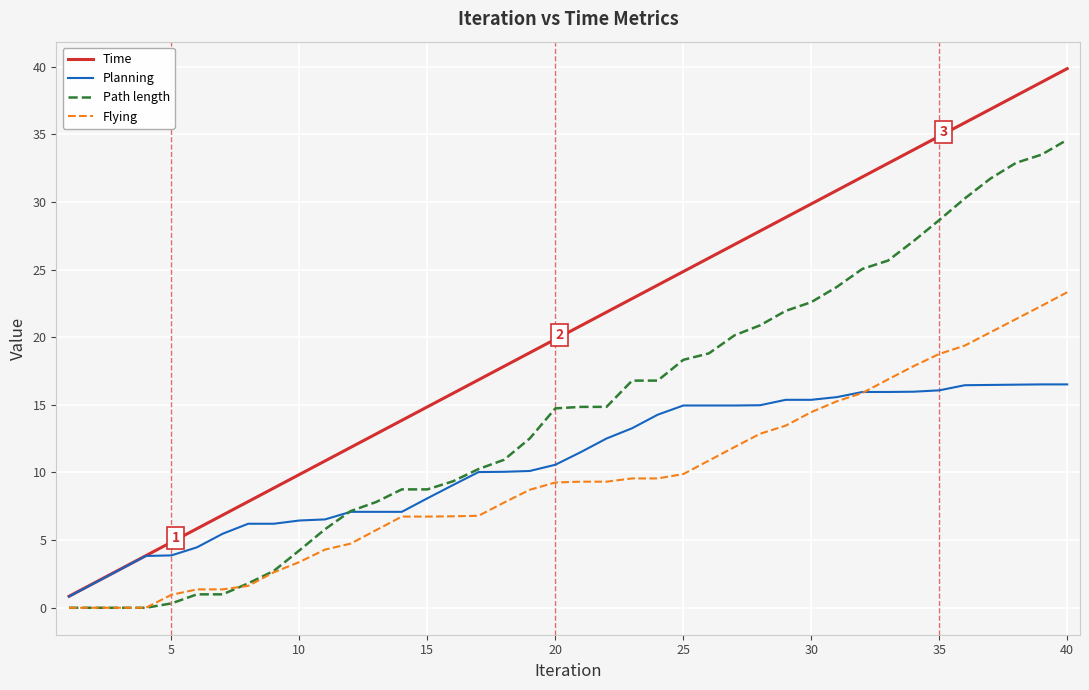

How many values in the Flying series exceed 9?

21